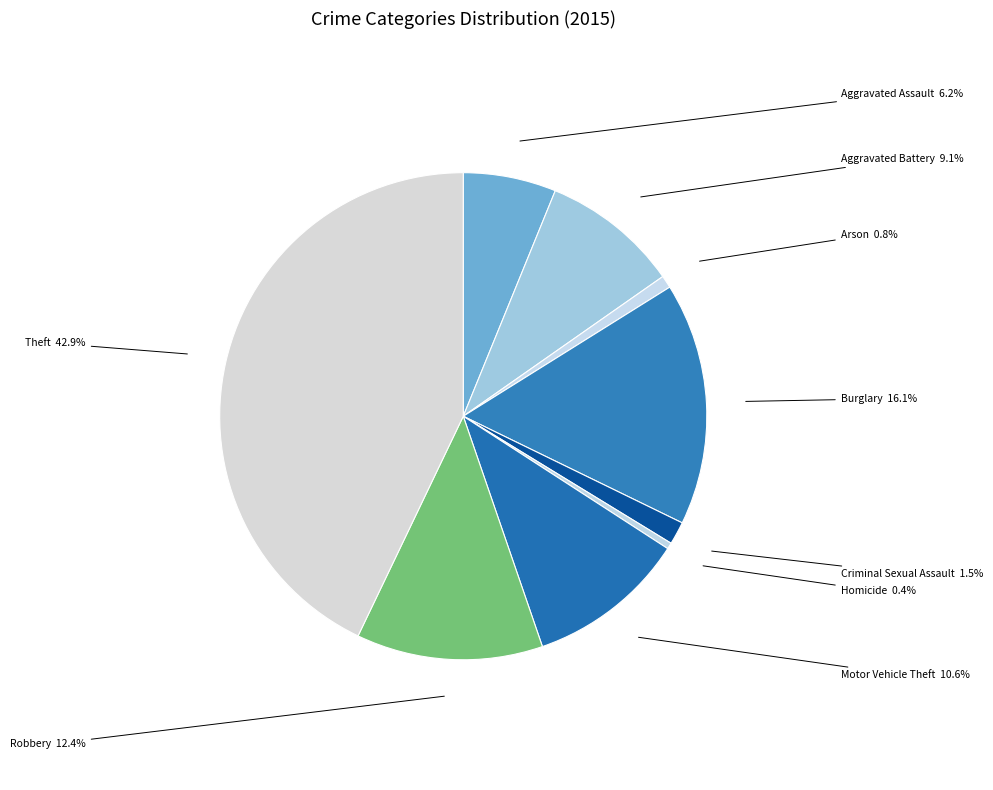

What is the largest slice in the pie chart?

Theft